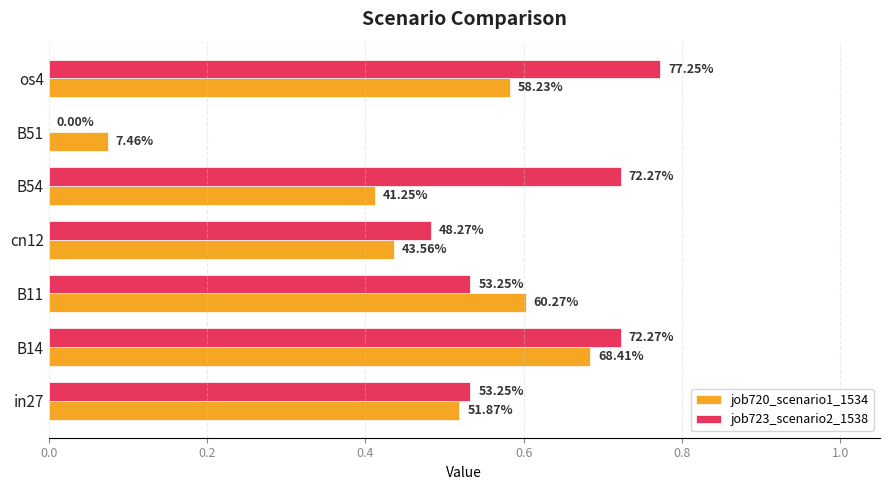

At how many categories does at least one series exceed 0?

7